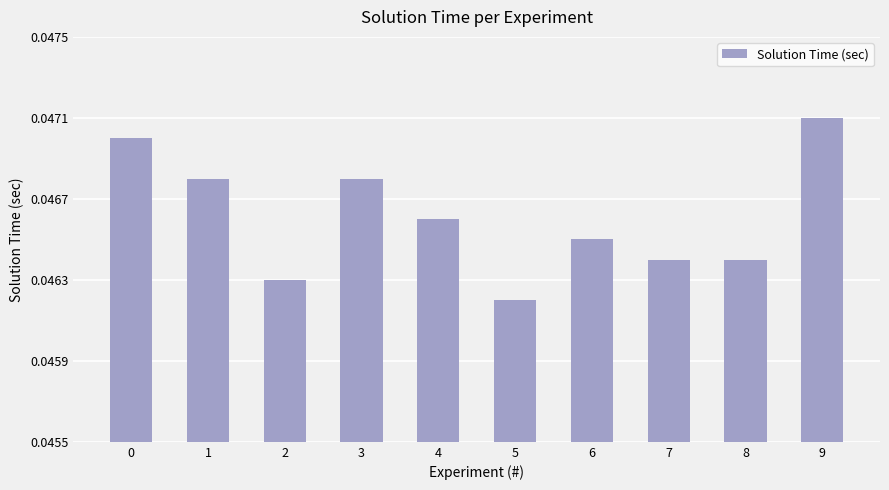

Between 3 and 2, which is larger?

3